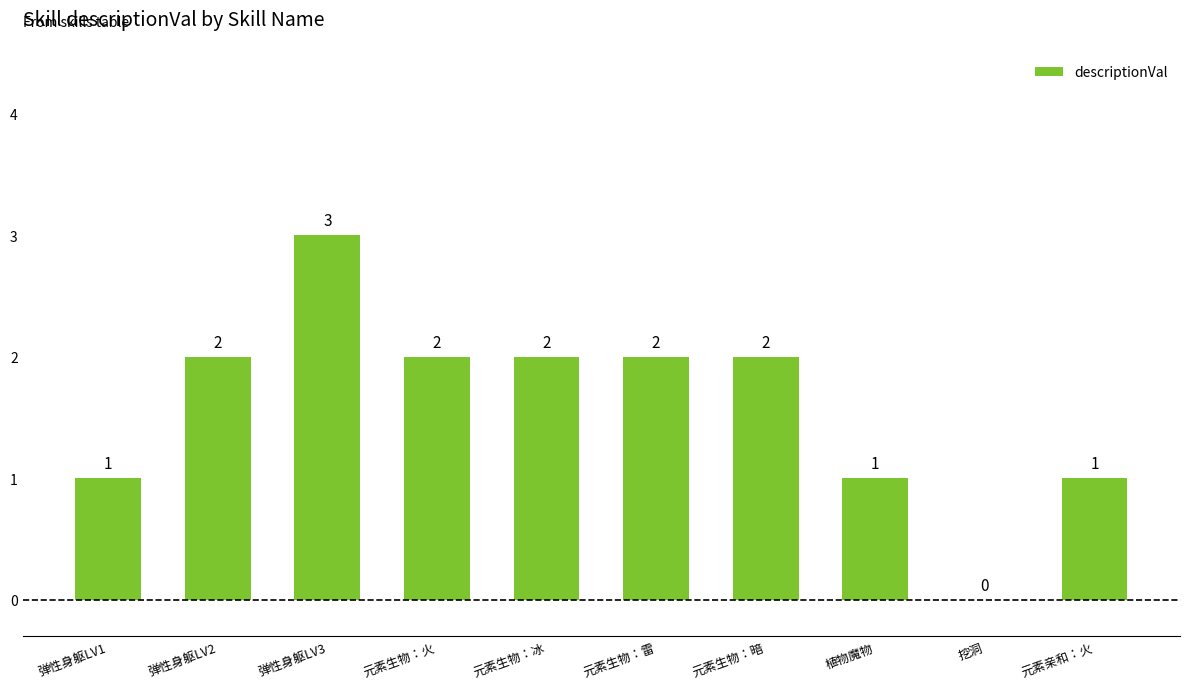

How many values are above zero?

9